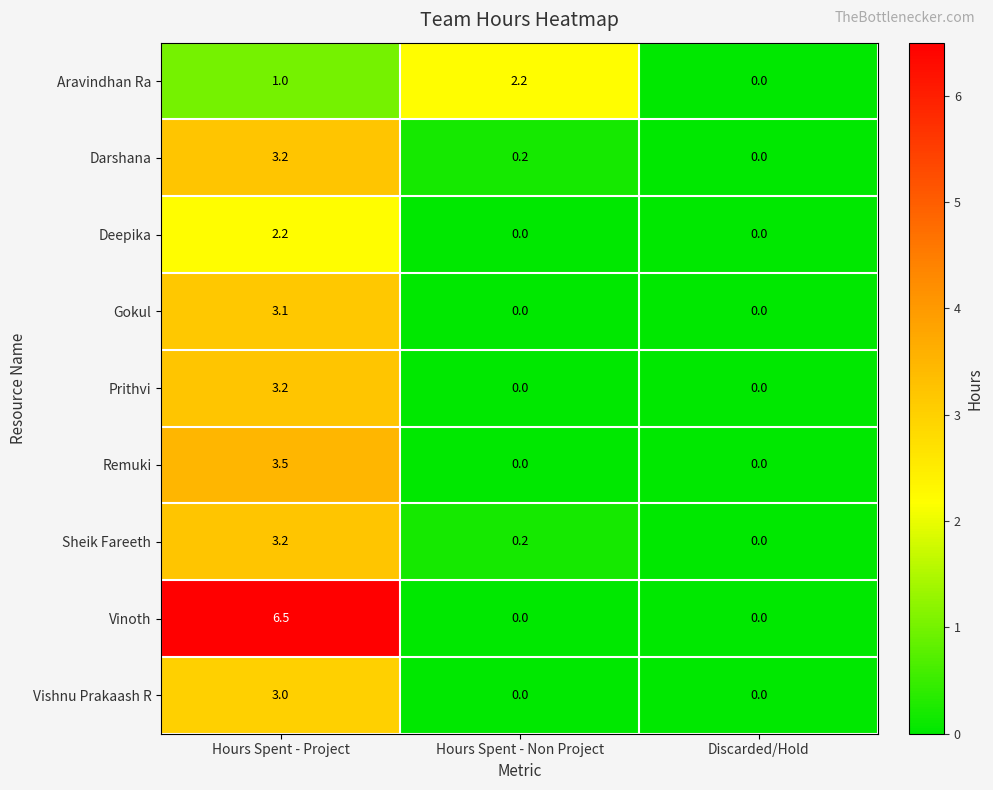

At which category is the sum across all series the highest?

Hours Spent - Project